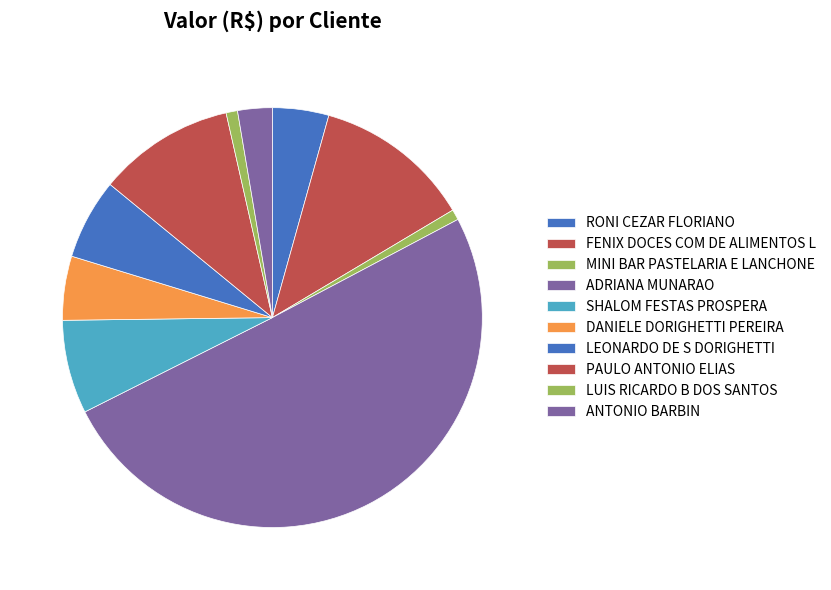

What is the largest slice in the pie chart?

ADRIANA MUNARAO